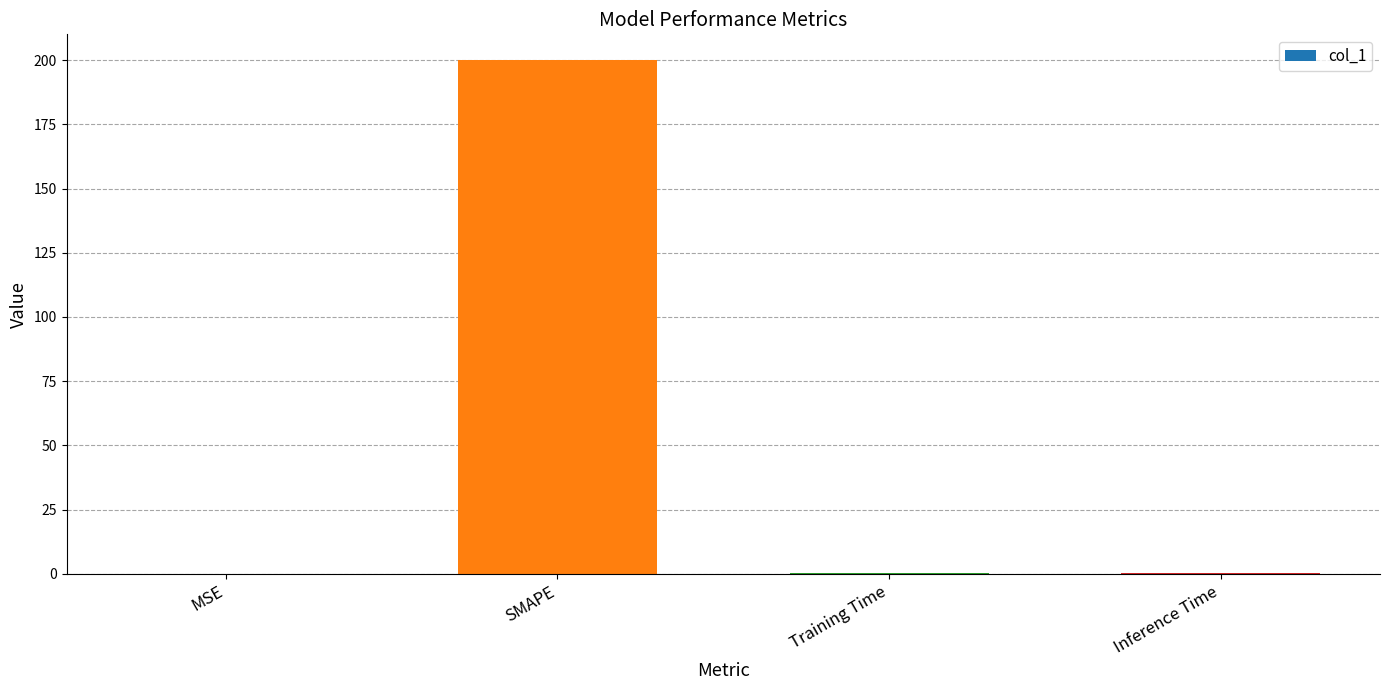

True or false: the data shows 200.0 at SMAPE.

True